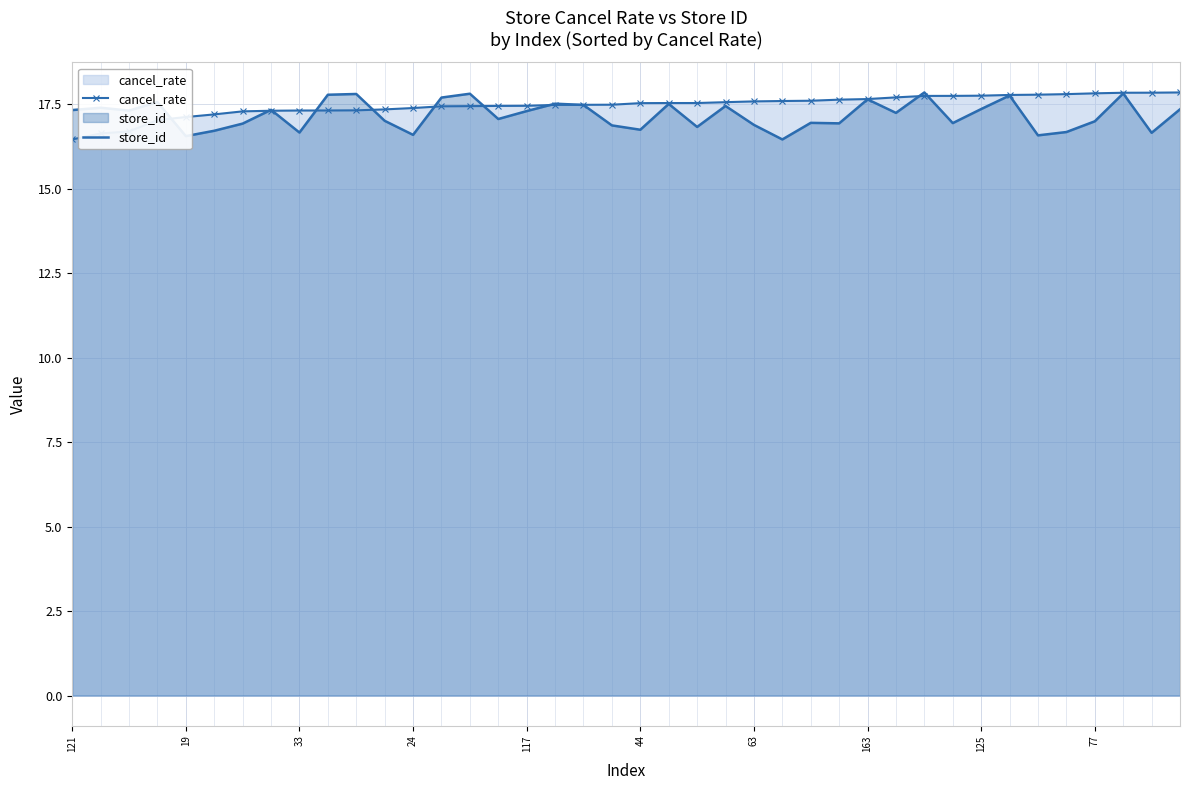

Which has a higher value, 30 or 121?

30